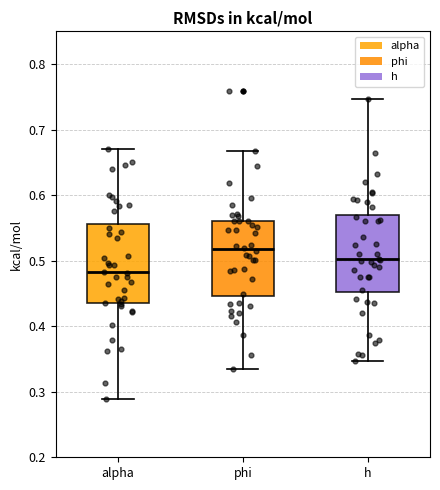

Which box's median line is the lowest?

alpha